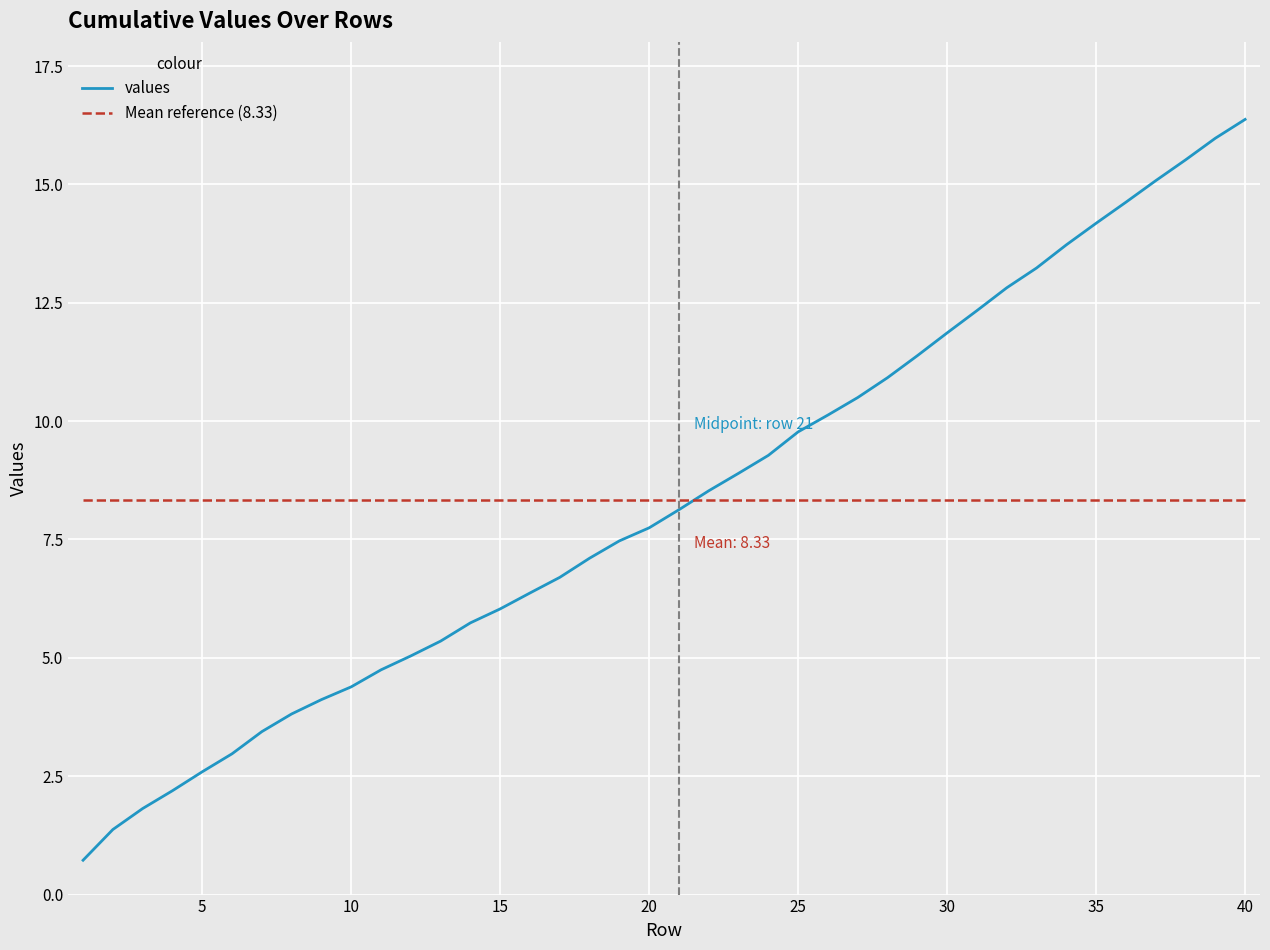

Which series ends up on top after the final intersection of Mean reference (8.33) and values?

values